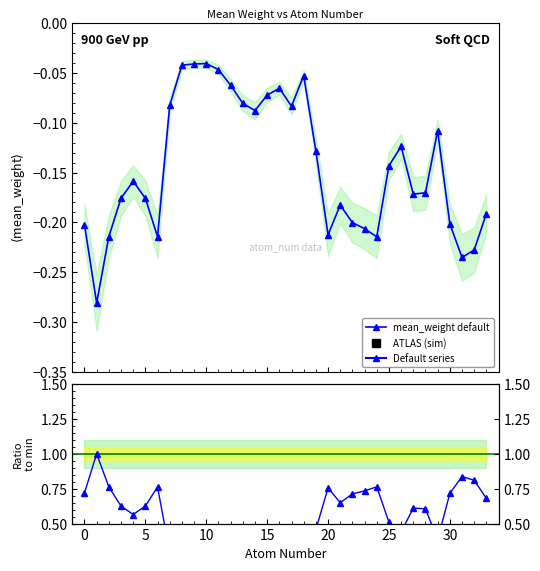

Reading left to right, what are all the values shown in this chart?

0=-0.2	1=-0.3	2=-0.2	3=-0.2	4=-0.2	5=-0.2	6=-0.2	7=-0.1	8=-0.0	9=-0.0	10=-0.0	11=-0.0	12=-0.1	13=-0.1	14=-0.1	15=-0.1	16=-0.1	17=-0.1	18=-0.1	19=-0.1	20=-0.2	21=-0.2	22=-0.2	23=-0.2	24=-0.2	25=-0.1	26=-0.1	27=-0.2	28=-0.2	29=-0.1	30=-0.2	31=-0.2	32=-0.2	33=-0.2